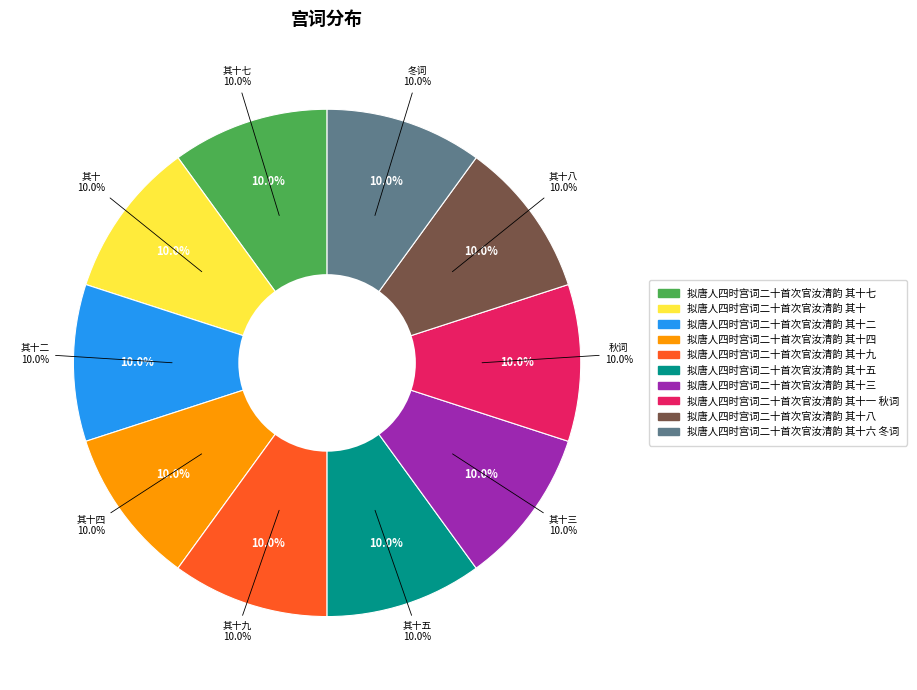

Is it true that 拟唐人四时宫词二十首次官汝清韵 其十 is 4% of the pie?

False